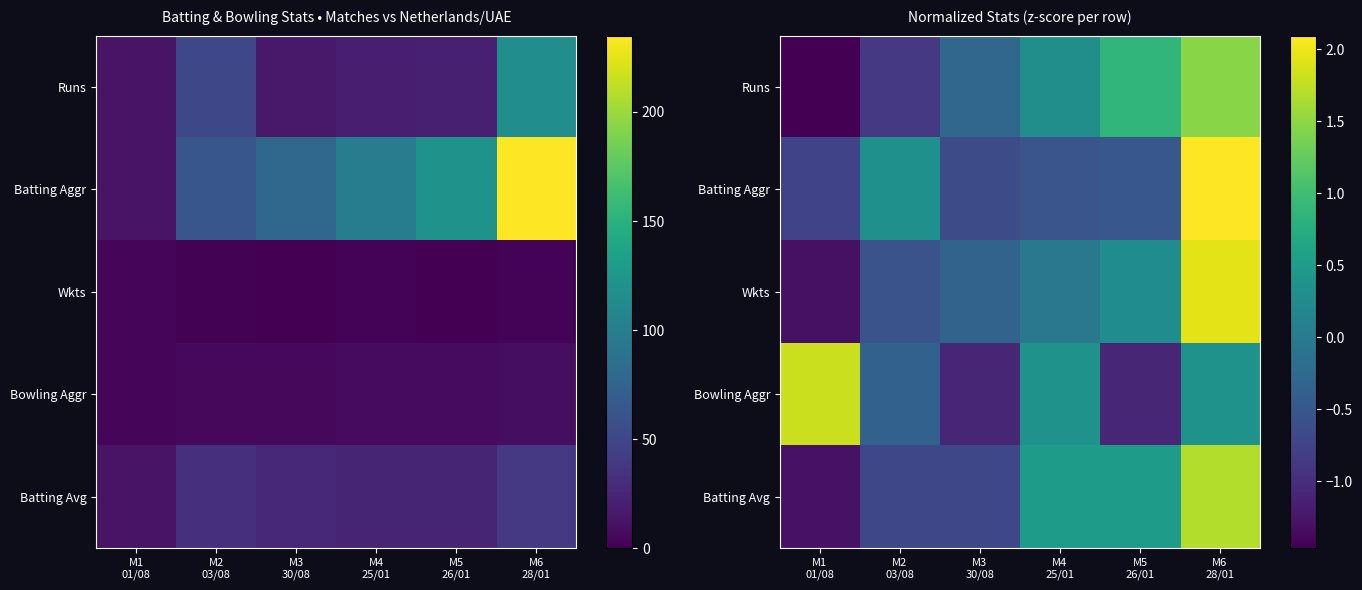

The Batting Aggr series shows 0.1 at M2 03/08. True or false?

False